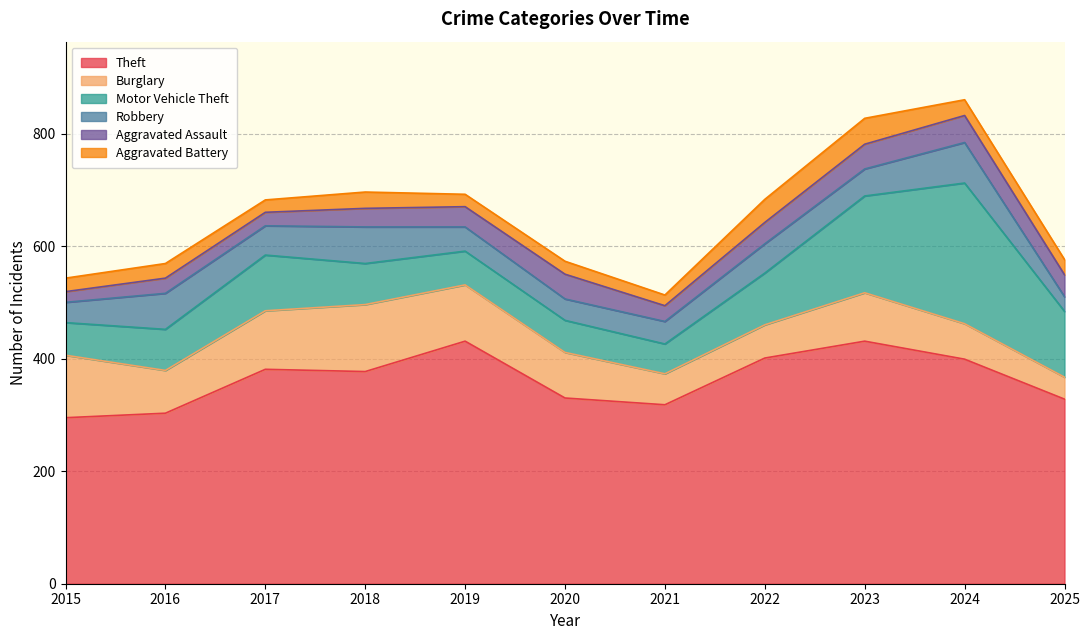

Where does the Motor Vehicle Theft series first go above 73?

2017